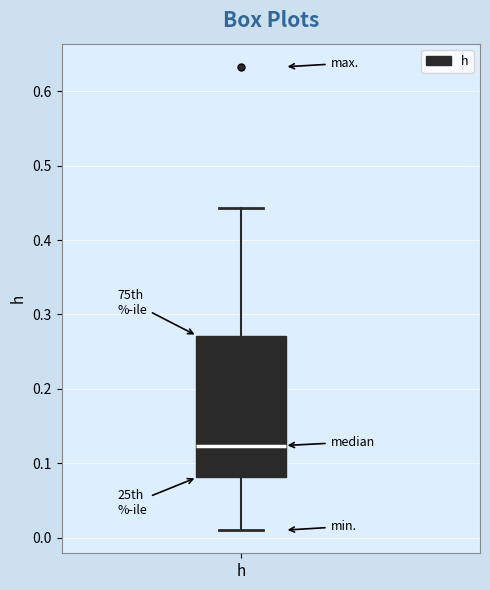

Transcribe this box plot: give where the median line is, the range the box spans, and where the two whiskers end, as read against the y-axis. The values are not printed on the chart, so give them approximately, as read against the axis.

median 0.12, box 0.08 to 0.27, whiskers 0.01 to 0.44